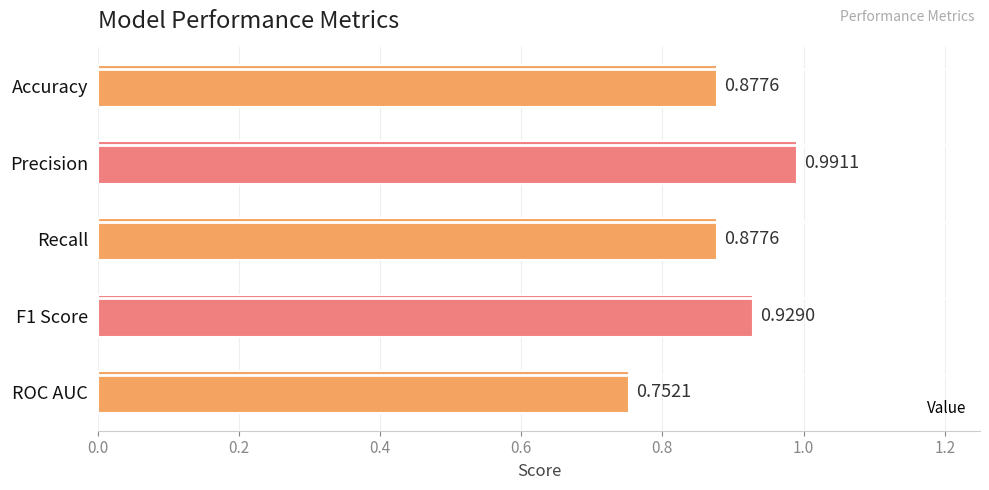

What is the sum of the values at Recall and F1 Score?

1.8